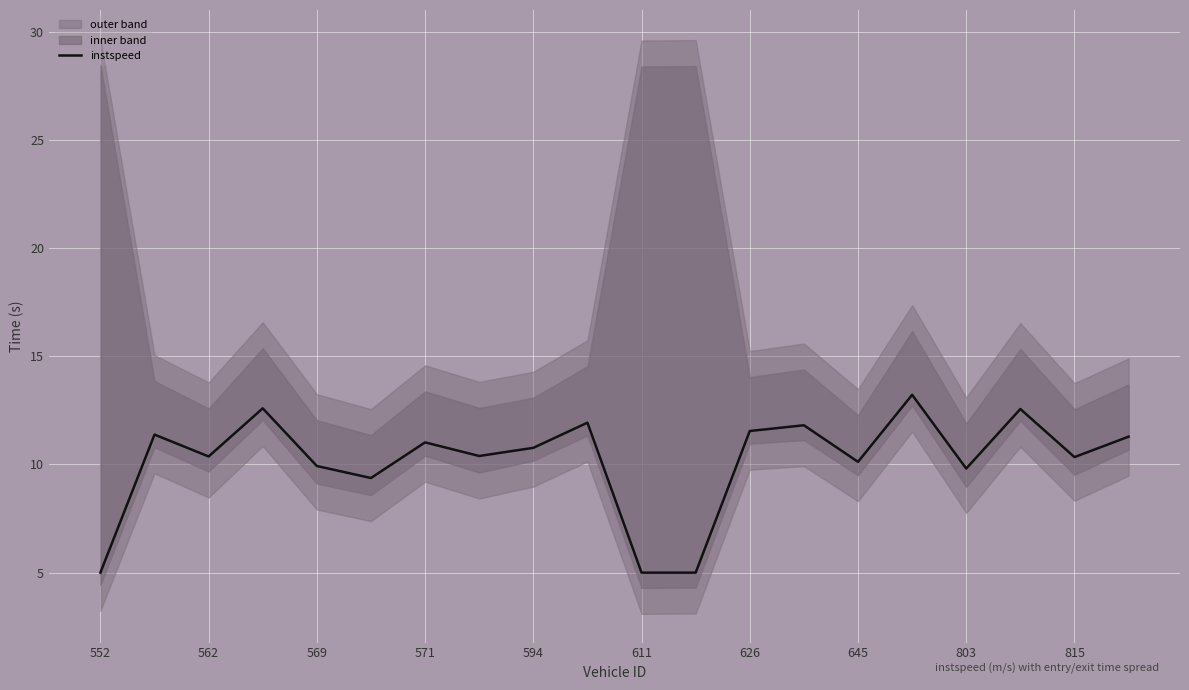

The instspeed series shows 19.5 at 571. True or false?

False